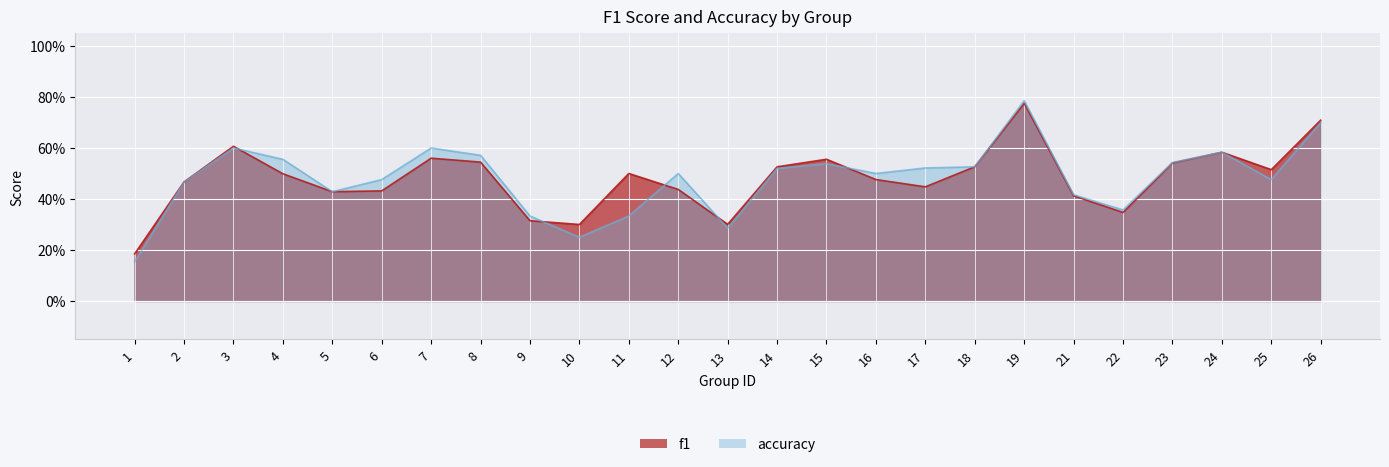

What is the highest value of the f1 series?

0.8